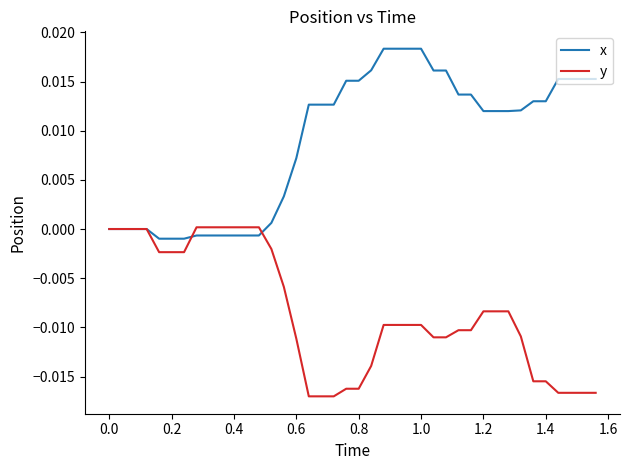

Which series has the largest total across all categories?

x